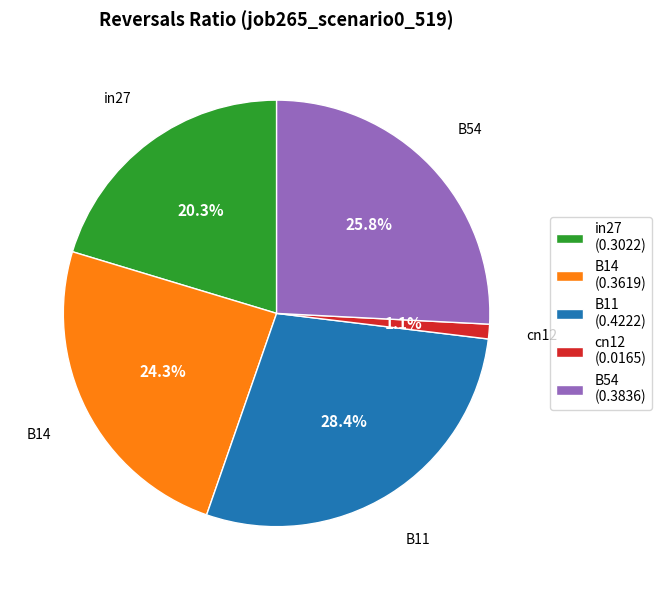

Do cn12 and B11 together represent more than half of the pie?

No